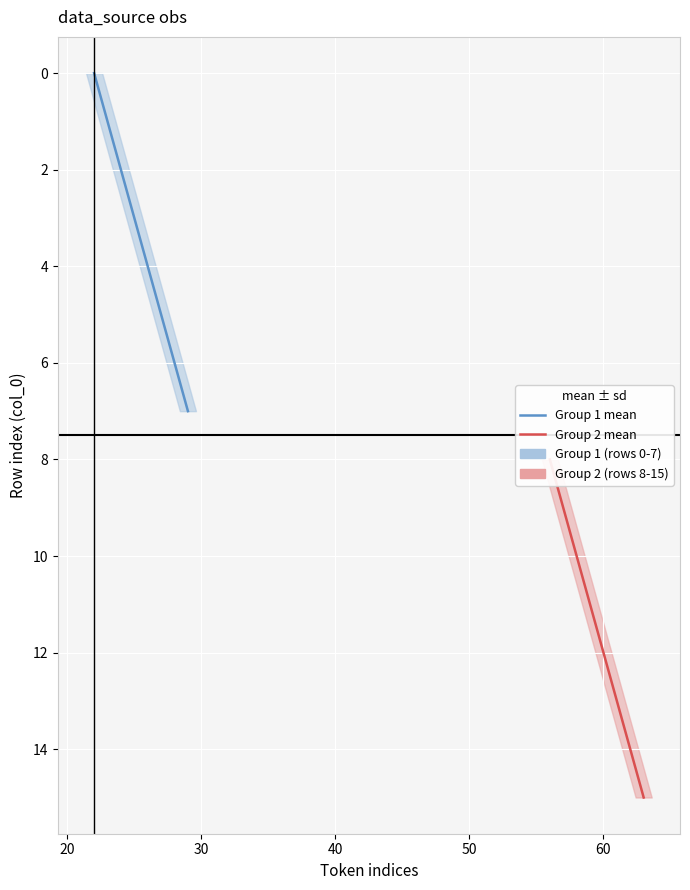

True or false: Group 1 mean has more than 0 interior local peaks.

False